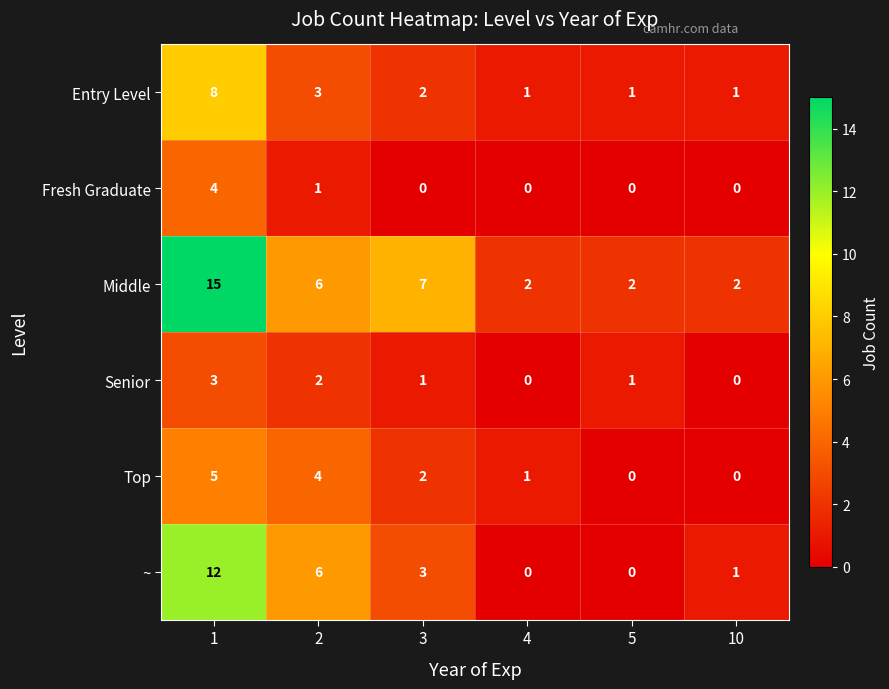

List the series in order of their peak value, lowest first.

Senior, Fresh Graduate, Top, Entry Level, ~, Middle